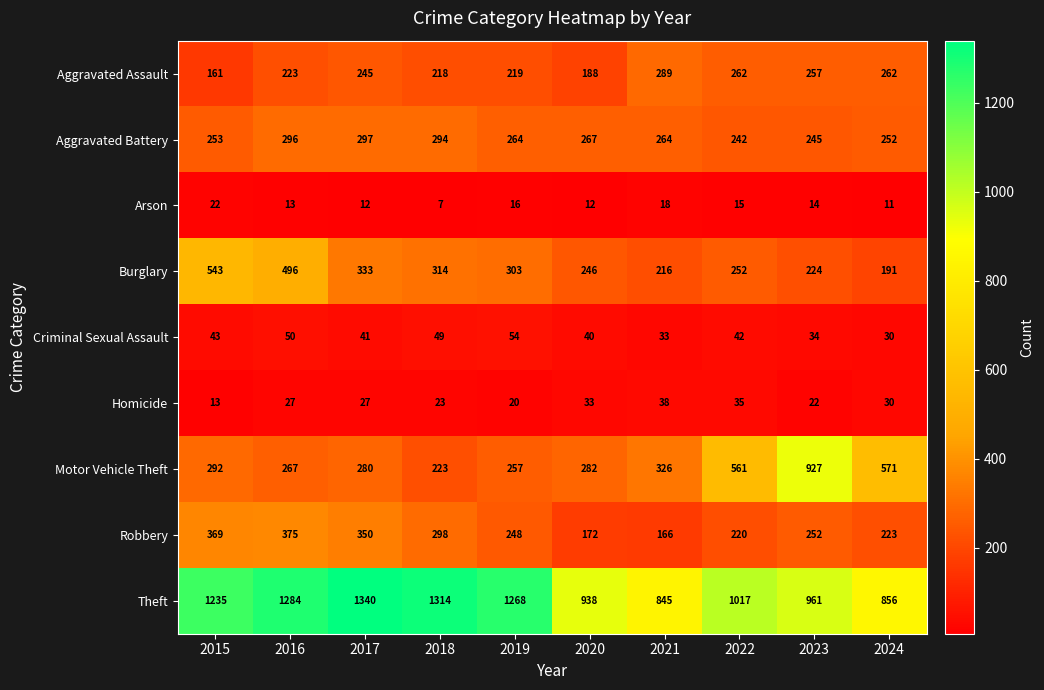

Is it true that Aggravated Assault equals 289 at 2021?

True